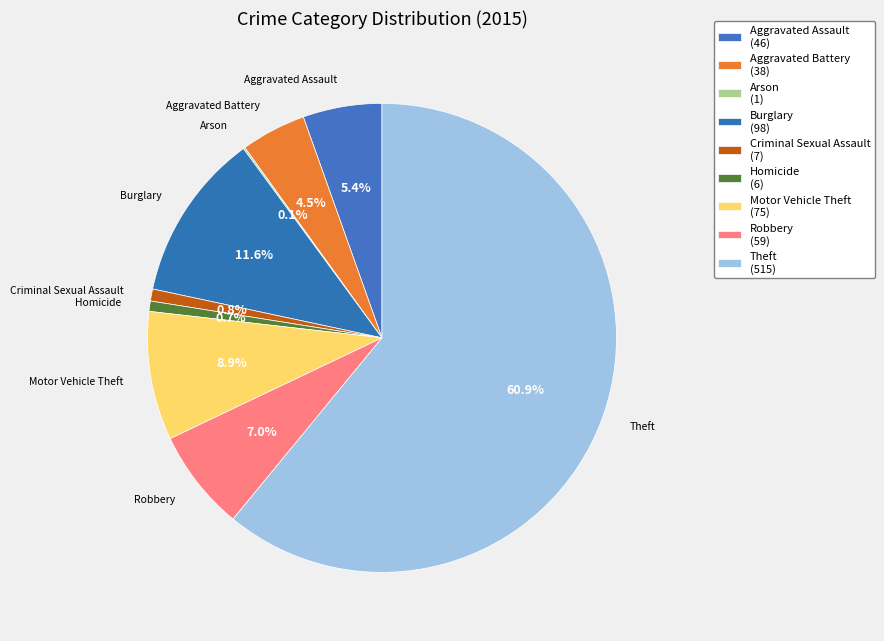

To the nearest percent, what is the difference between the Arson and Homicide slice percentages?

1%